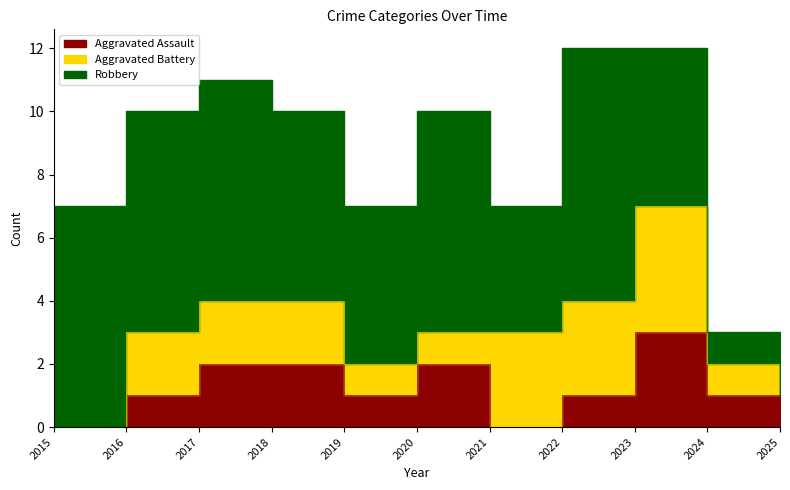

True or false: Aggravated Battery and Robbery cross at least once.

False